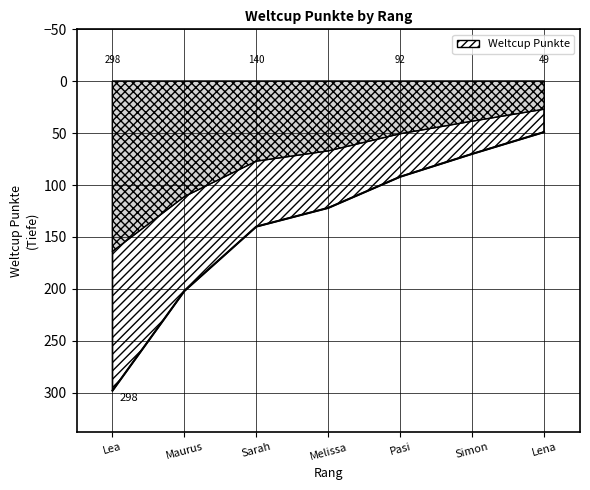

Reading left to right, extract all data points from this chart.

298	202	140	122	92	70	49